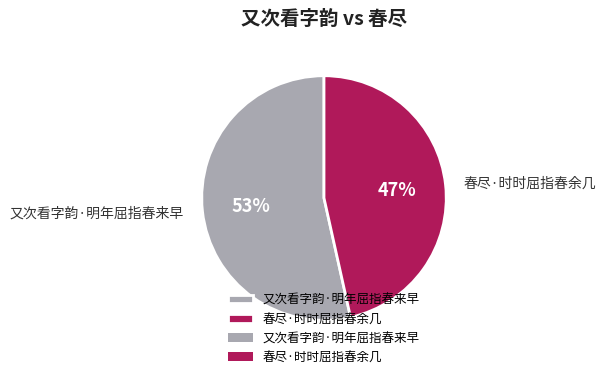

Does 春尽·时时屈指春余几 account for over 50% of the chart?

No